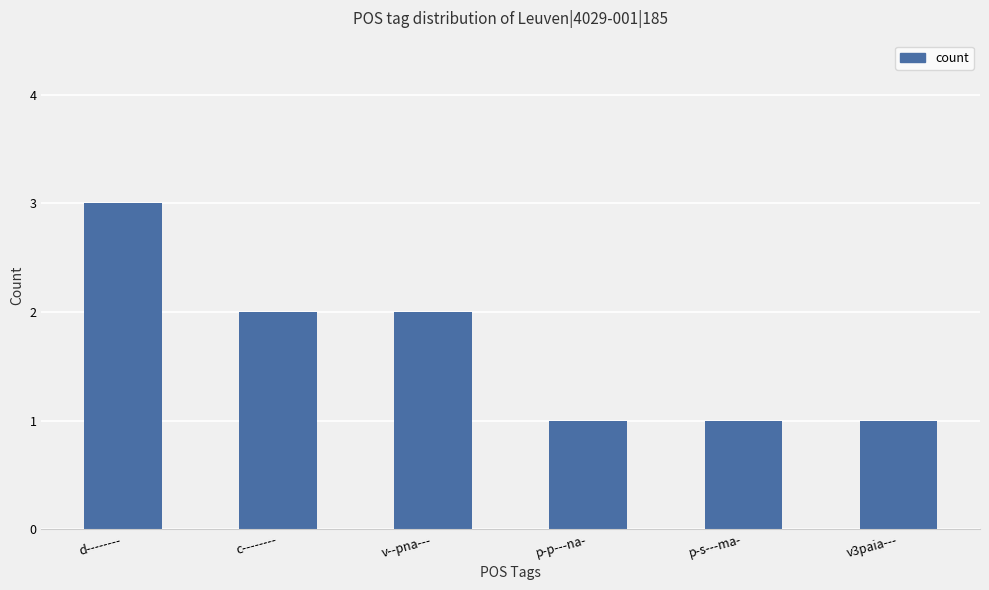

How many data points are less than 2?

3